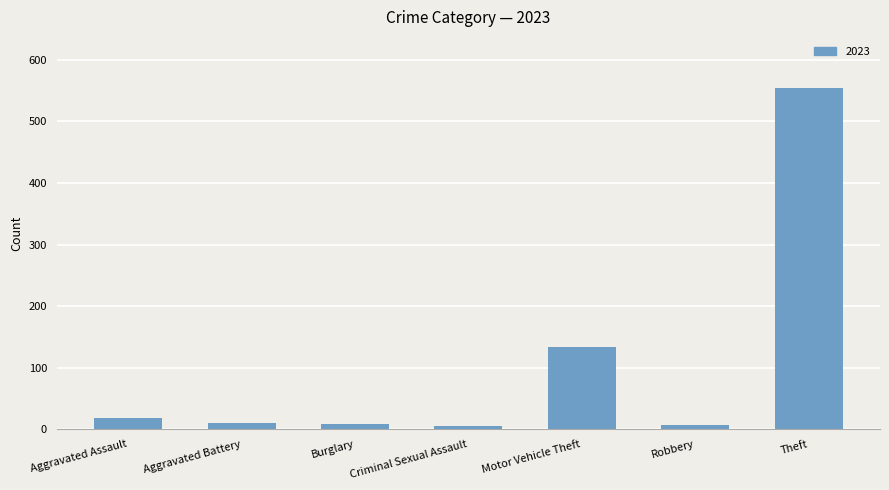

True or false: the data shows 554 at Theft.

True